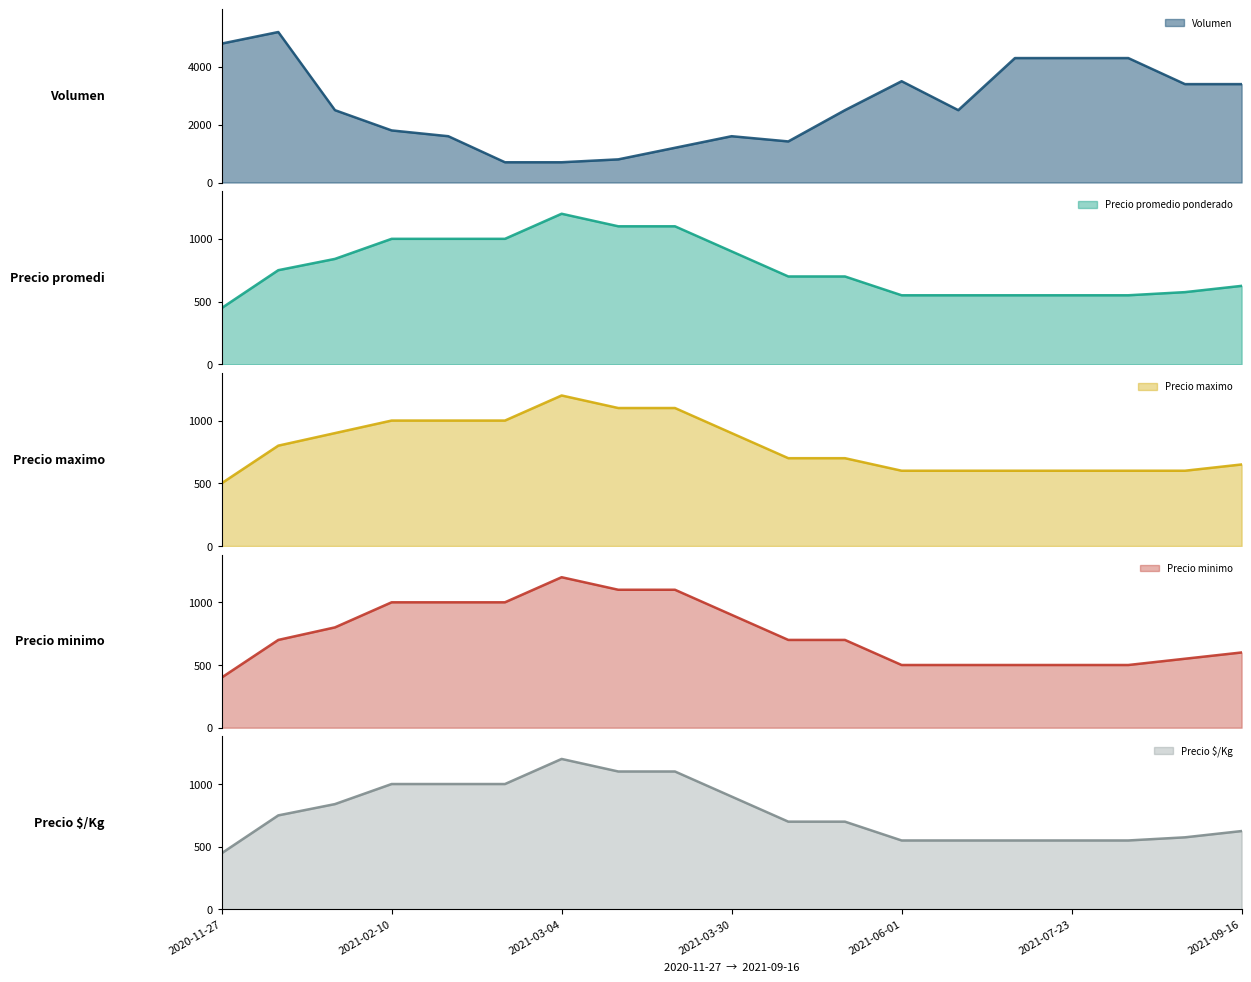

Which series changed the most between 2021-02-12 and 2021-07-29?

Volumen